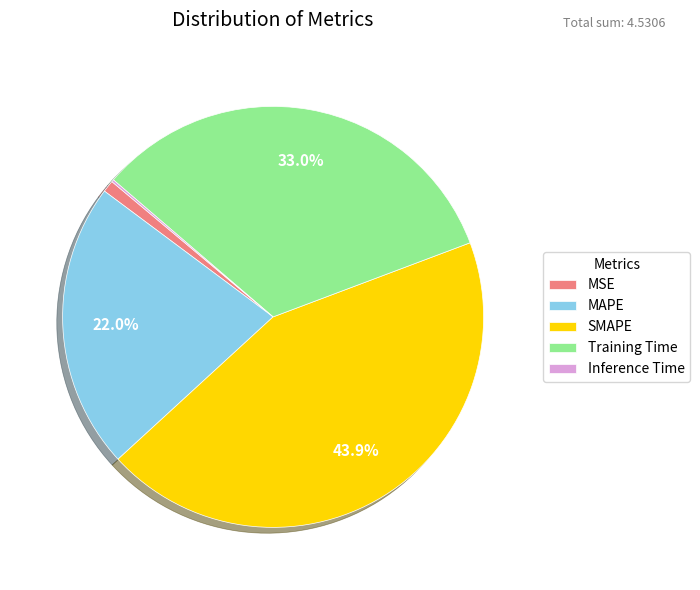

Between SMAPE and Training Time, which is larger?

SMAPE